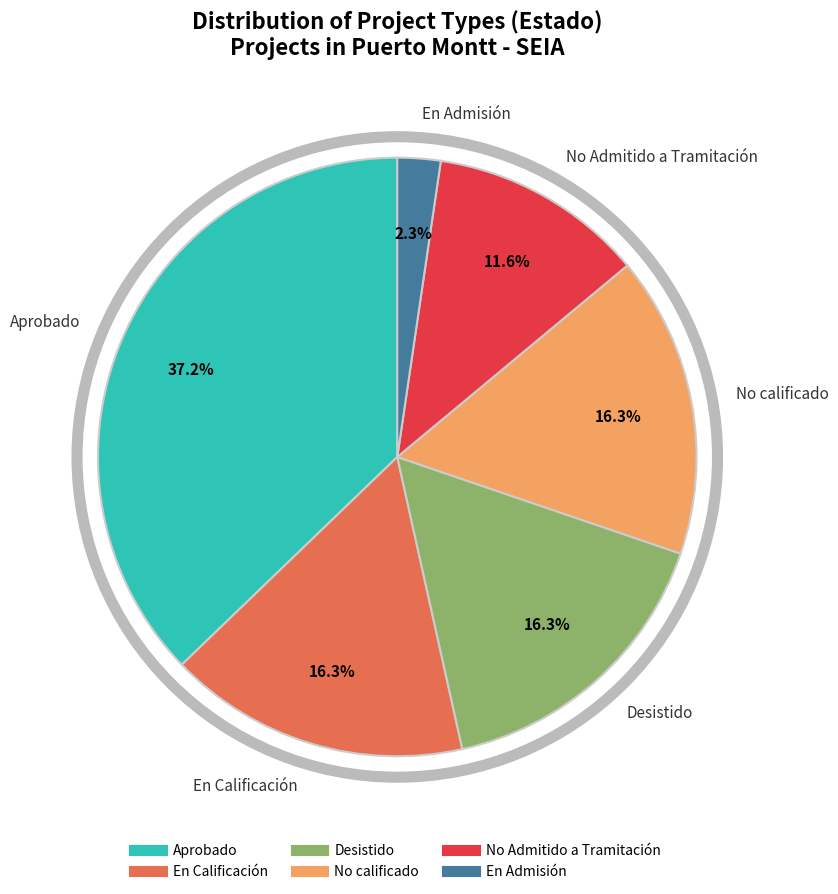

What portion of the pie excludes En Calificación?

83.7%